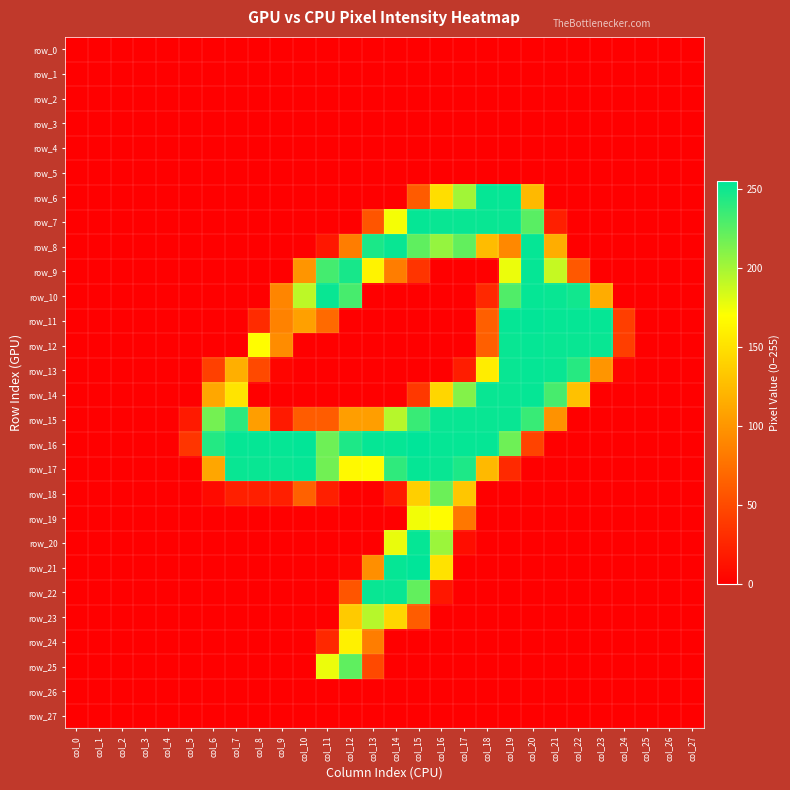

What is the sum of all row_25 values?

448